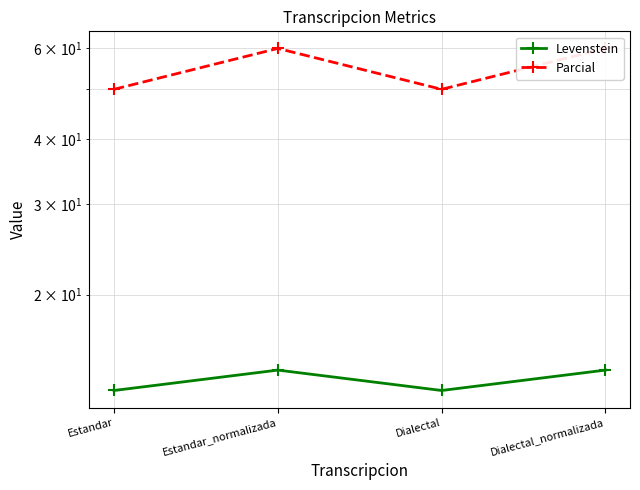

List the series in order of their peak value, lowest first.

Levenstein, Parcial